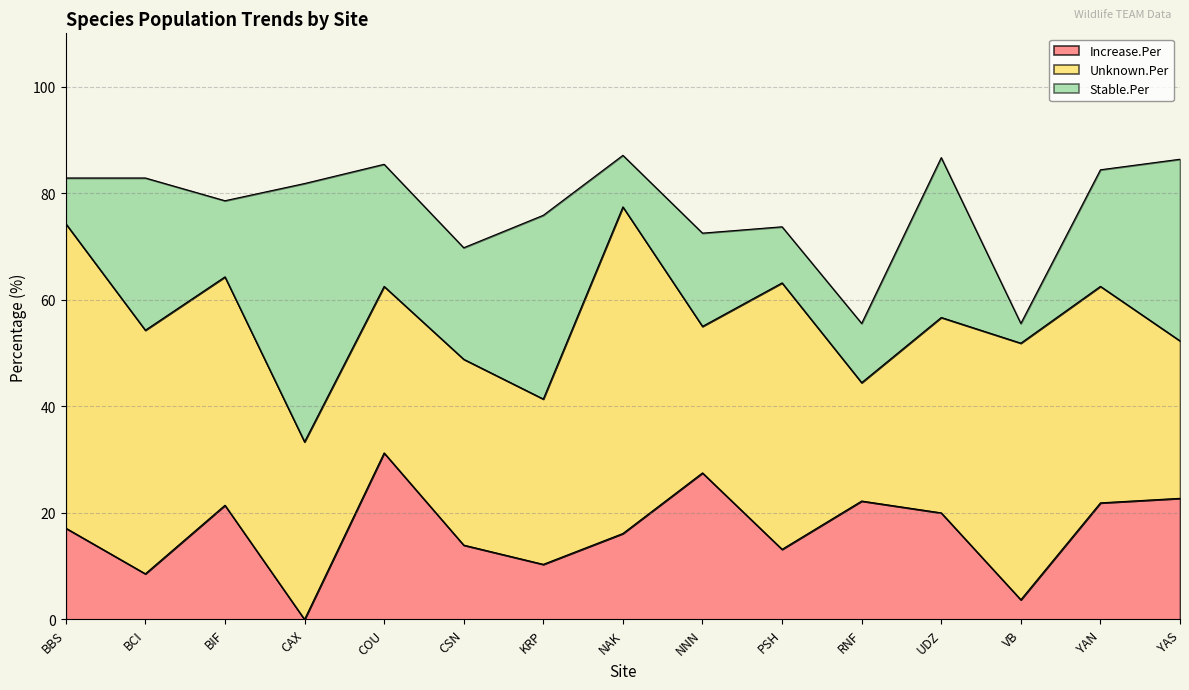

What is the label of the 11th point from the left?

RNF